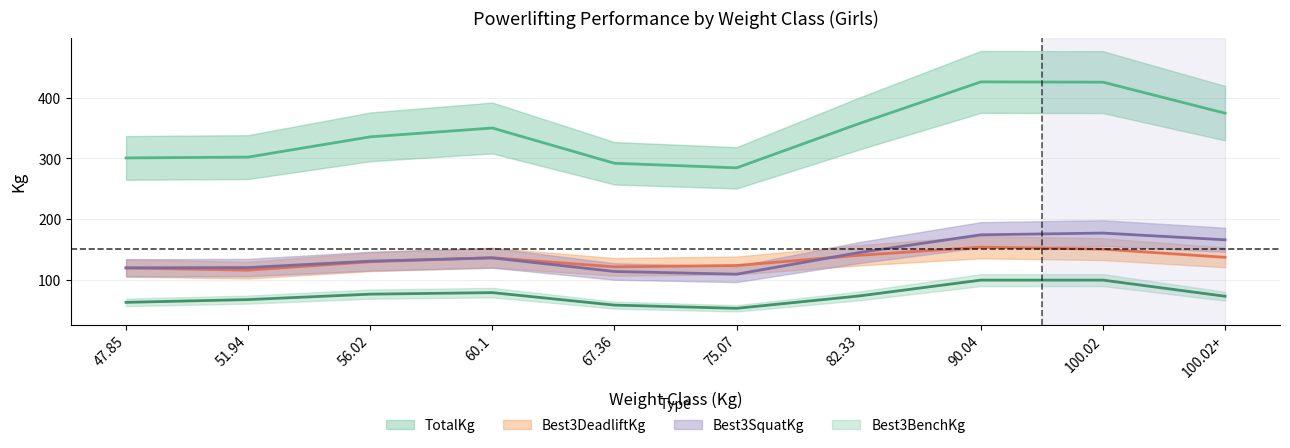

Which series ends up on top after the final intersection of Best3SquatKg and Best3DeadliftKg?

Best3SquatKg